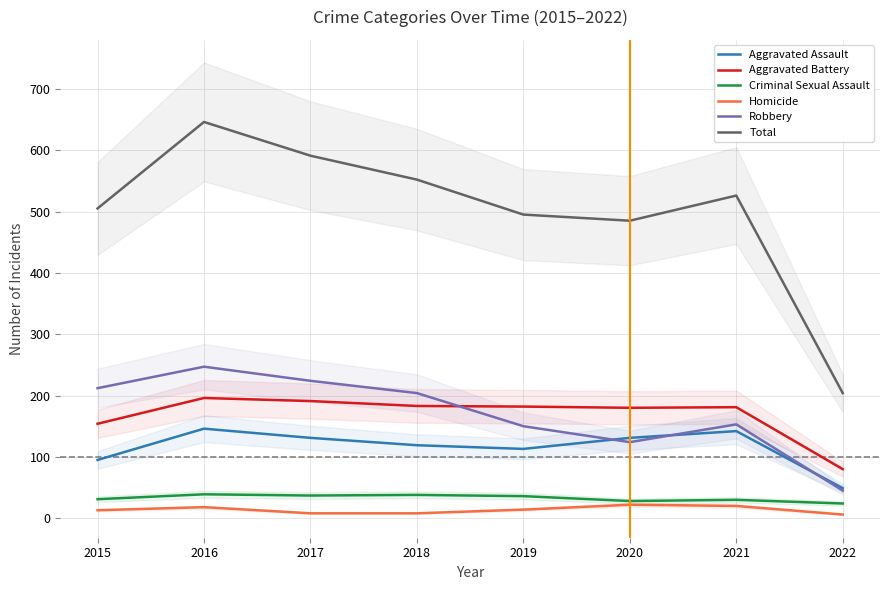

Rank the series at 2020 from lowest to highest value.

Homicide, Criminal Sexual Assault, Robbery, Aggravated Assault, Aggravated Battery, Total